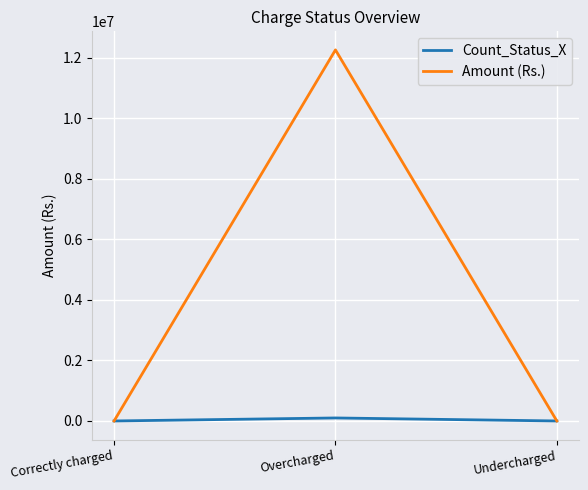

The Amount (Rs.) series shows 0 at Undercharged. True or false?

True